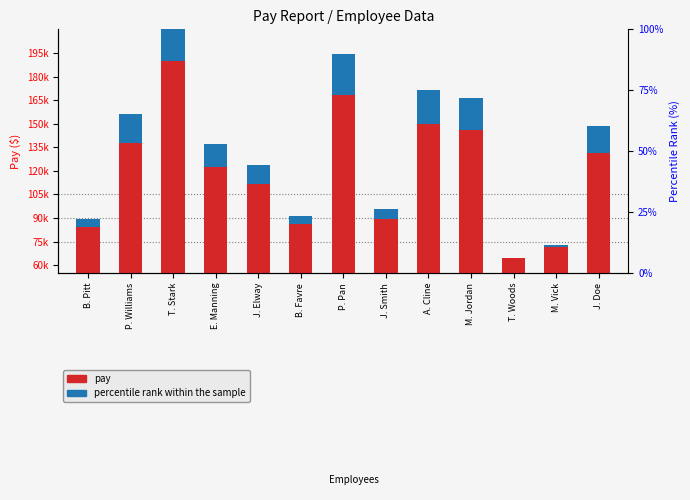

How many series are shown in this chart?

2